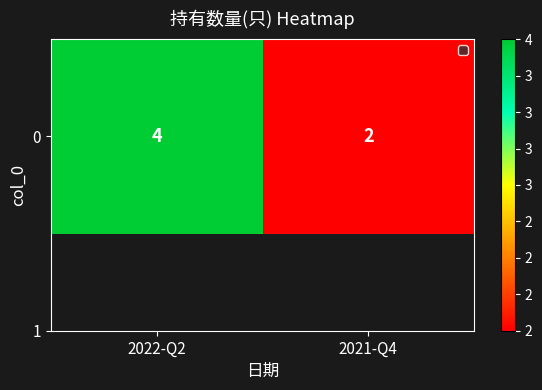

Count the values in the range 2 to 4.

2